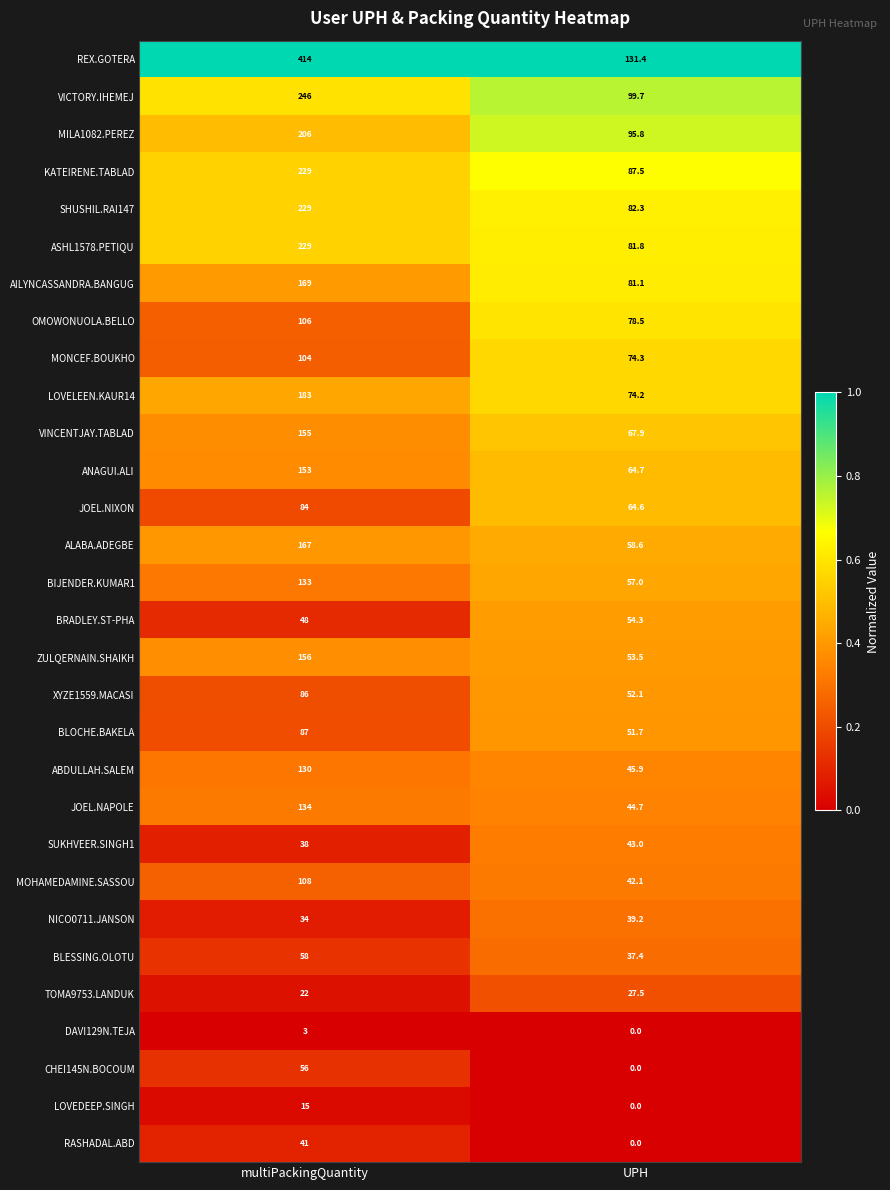

Which category has the lowest value in the BLESSING.OLOTU series?

UPH